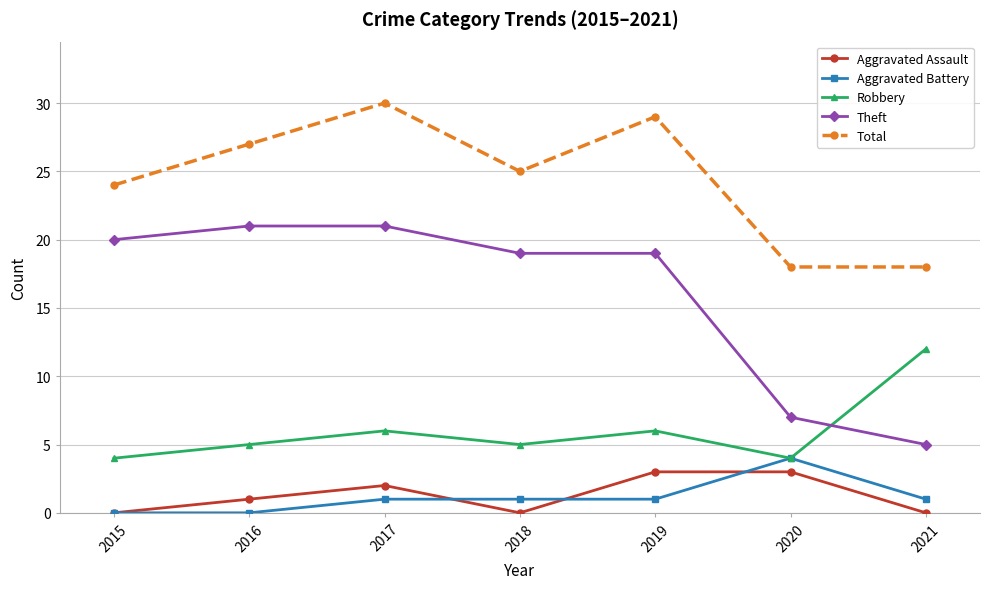

What is the lowest value of the Total series?

18